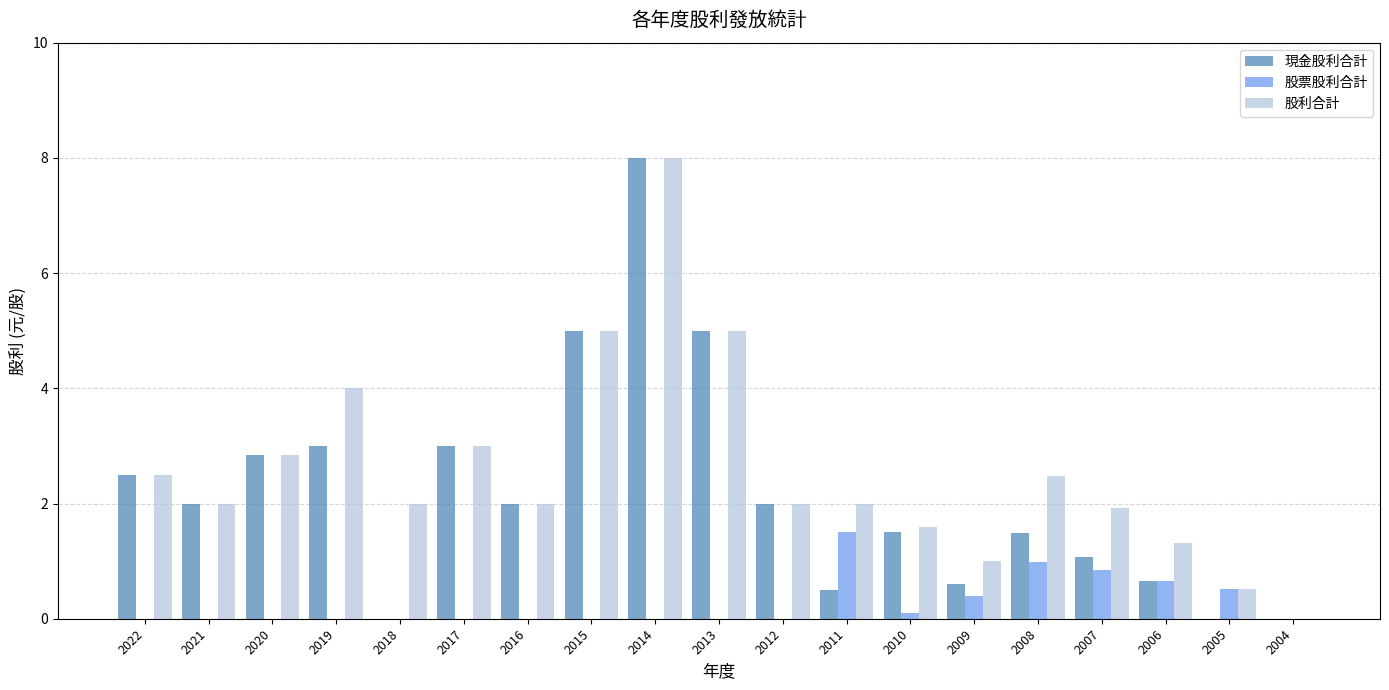

How many categories are shown in the chart?

19